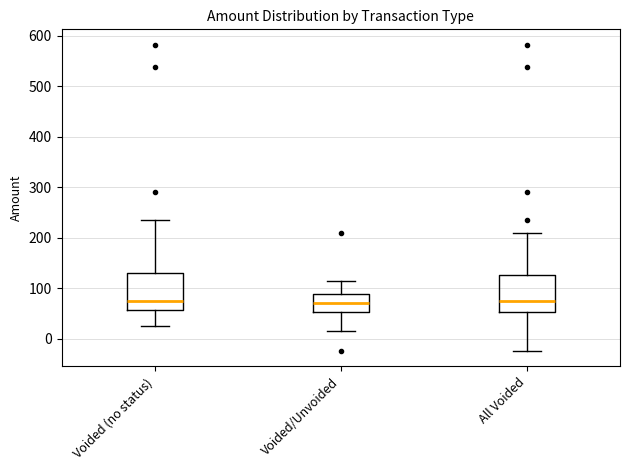

Reading left to right, transcribe this box plot: for each box, give where its median line is, the range the box spans, and where its two whiskers end, as read against the y-axis. The values are not printed on the chart, so give them approximately, as read against the axis.

Voided (no status): median 70, box 60 to 130, whiskers 20 to 230
Voided/Unvoided: median 70, box 50 to 90, whiskers 10 to 110
All Voided: median 70, box 50 to 130, whiskers -20 to 210